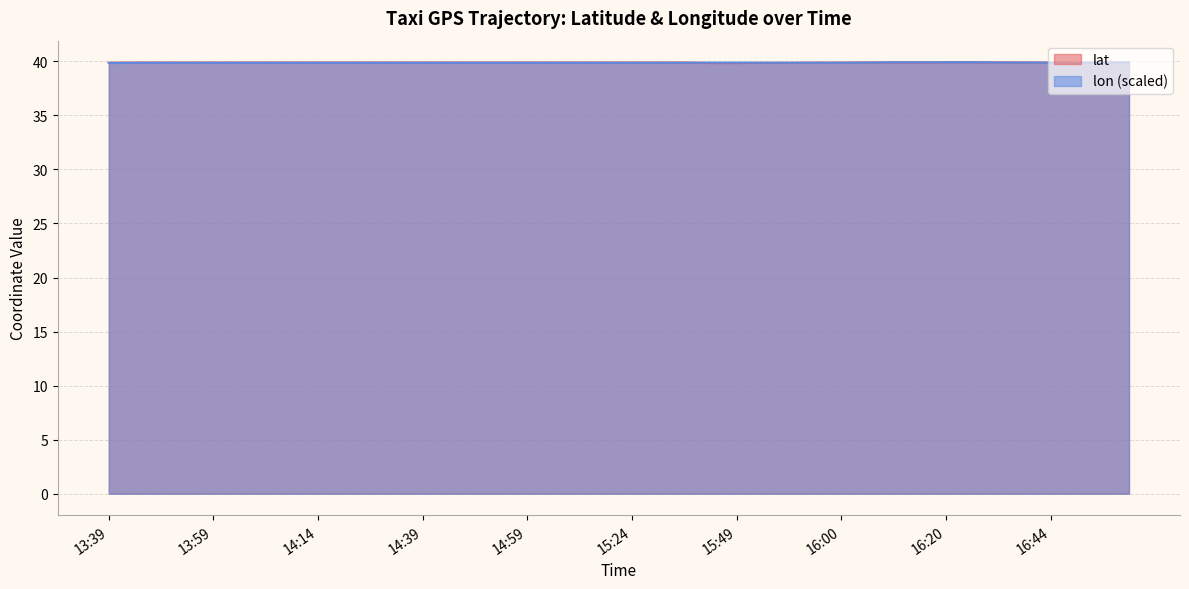

What are all the series names shown in the legend?

lat, lon (scaled)